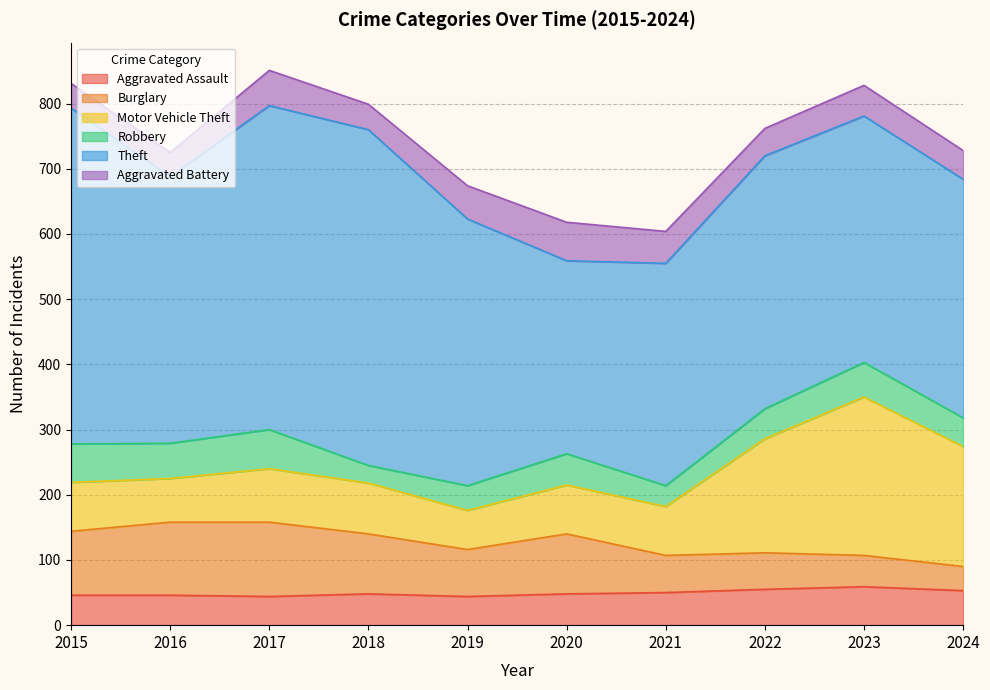

What is the value of the Burglary point at the 2nd from the left?

112